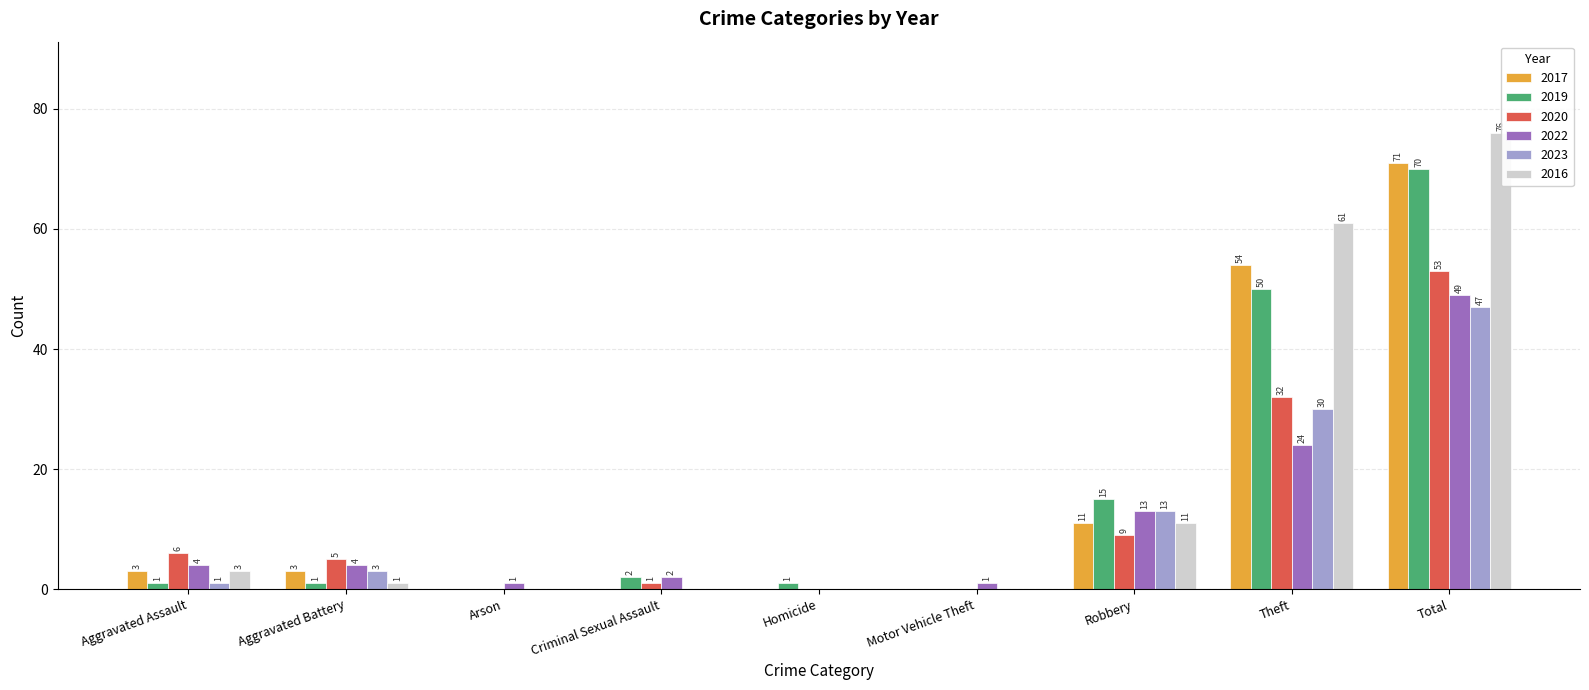

At which label is 2020 closest to 26?

Theft